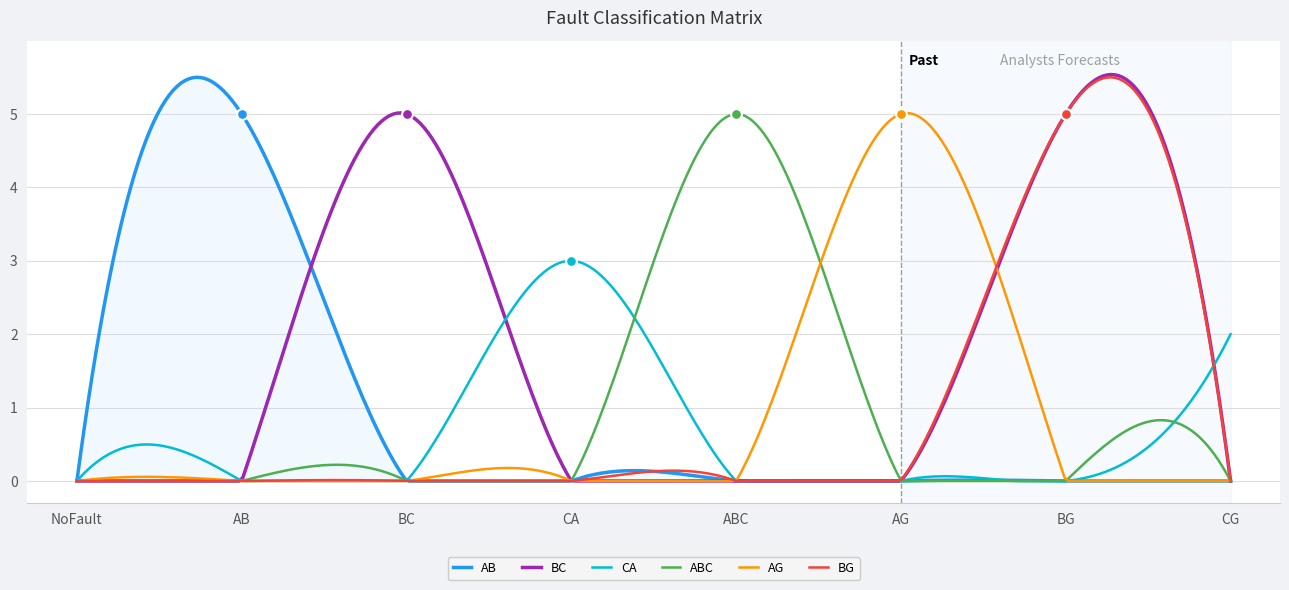

Which series has the widest spread of Y values?

AB